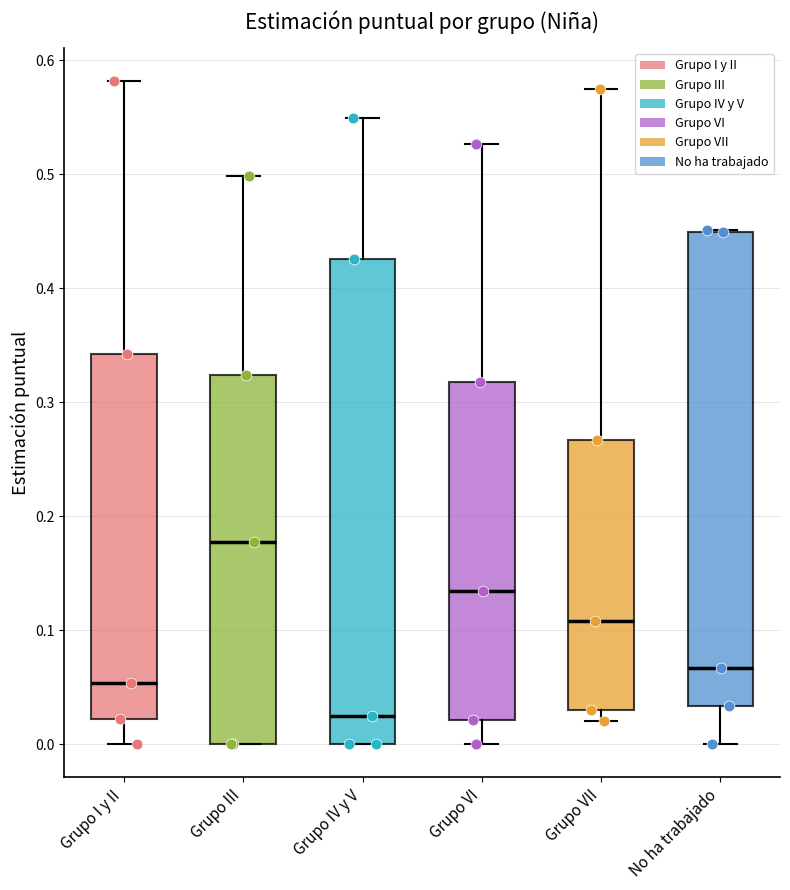

Which box's median line is the lowest?

Grupo IV y V